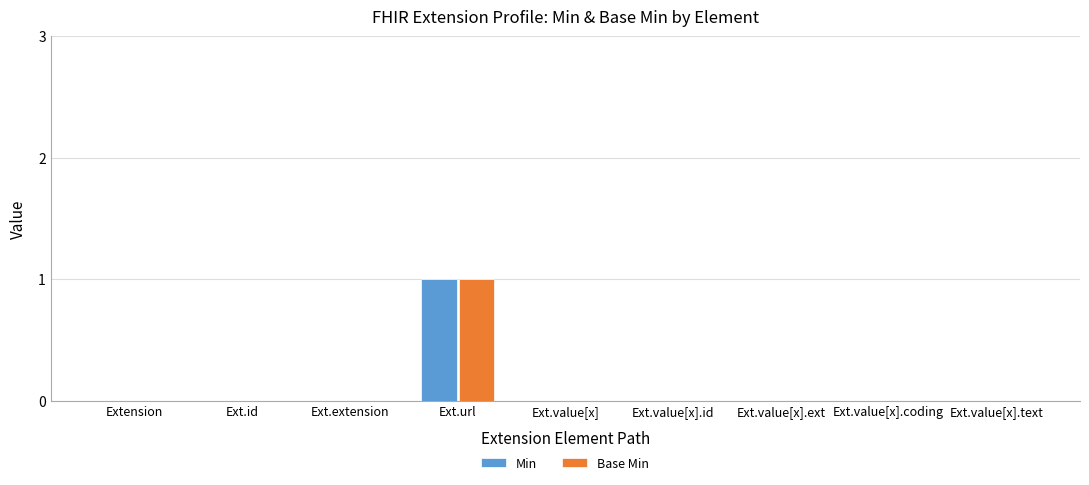

What are all the series names shown in the legend?

Min, Base Min